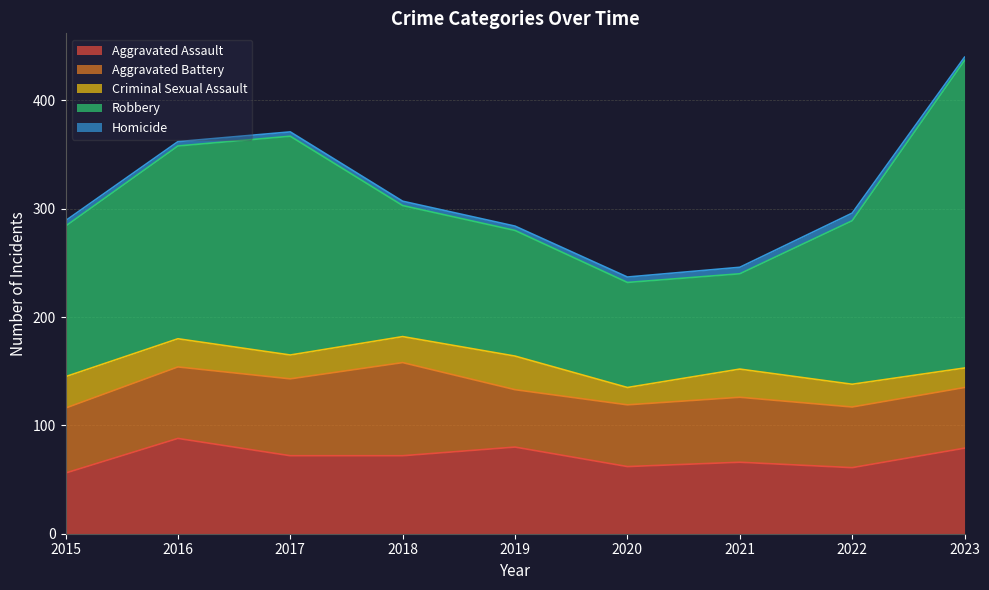

Rank the series by their maximum value, from lowest to highest.

Homicide, Criminal Sexual Assault, Aggravated Battery, Aggravated Assault, Robbery